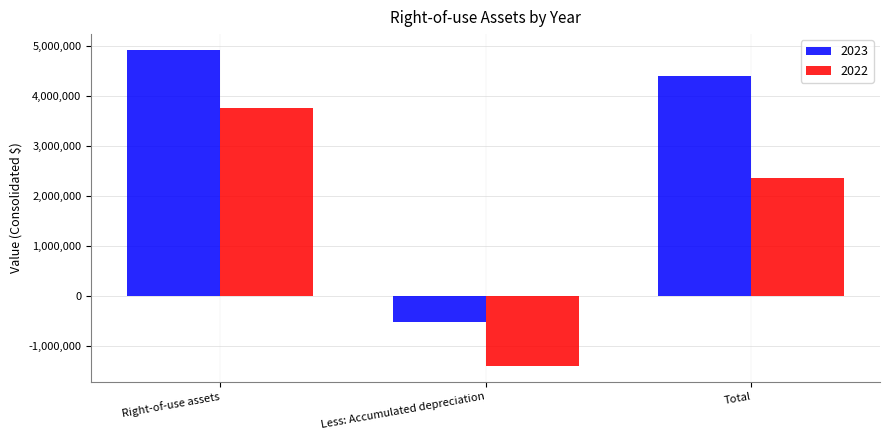

What is the spread (max minus min) of values at Right-of-use assets?

1158599